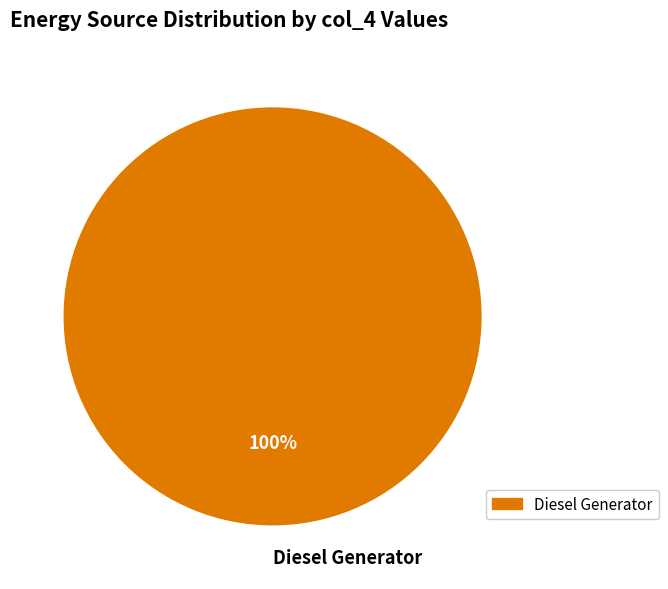

How many segments does this pie chart have?

1